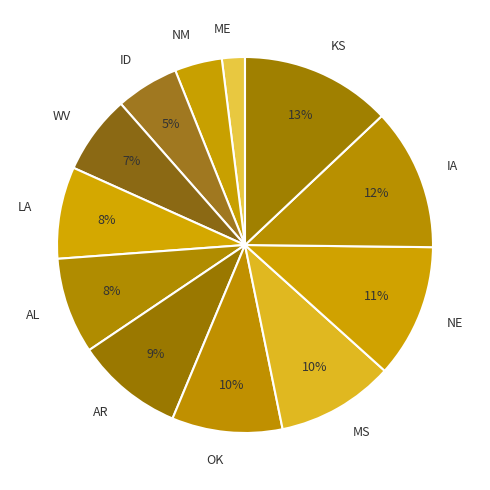

To the nearest percent, what is the difference between the largest and smallest slice percentages?

11%